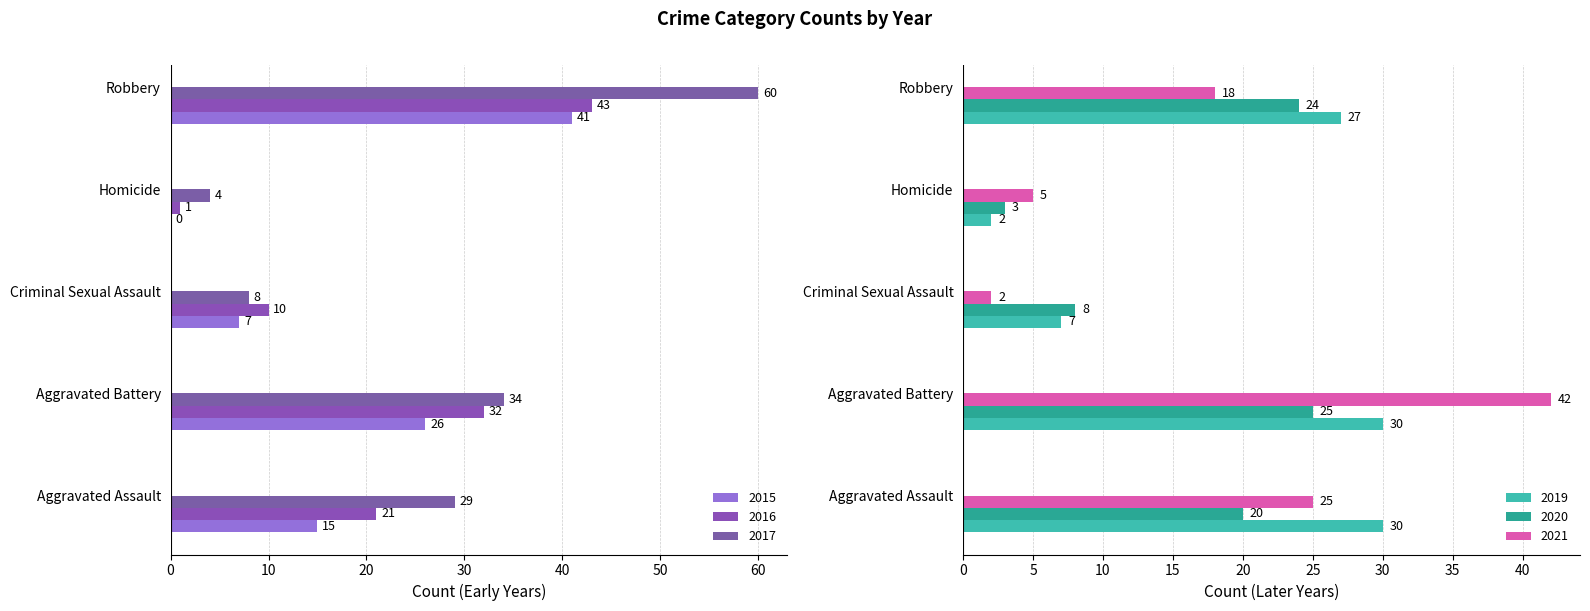

What is the difference between the maximum and minimum values in the 2019 series?

28